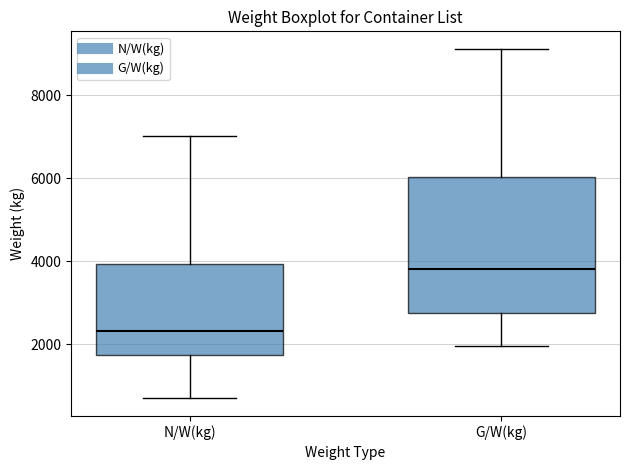

Reading left to right, read every box against the y-axis: the position of its median line, the range the box covers, and the ends of its whiskers. The values are not printed on the chart, so give them approximately, as read against the axis.

N/W(kg): median 2400, box 1800 to 4000, whiskers 600 to 7000
G/W(kg): median 3800, box 2800 to 6000, whiskers 2000 to 9200